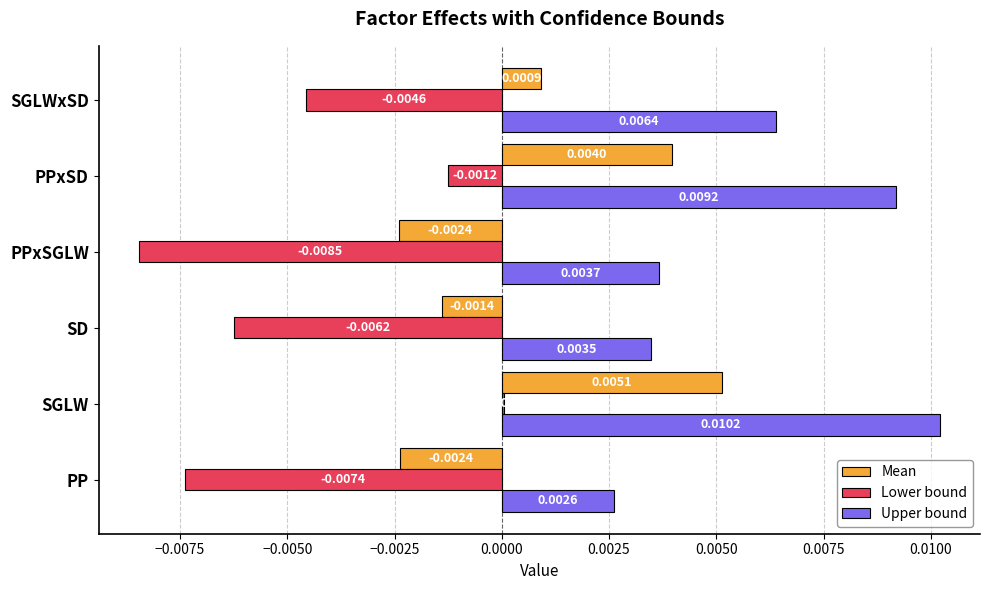

Is the value of Upper bound at SD greater than the value of Lower bound at PPxSGLW?

Yes